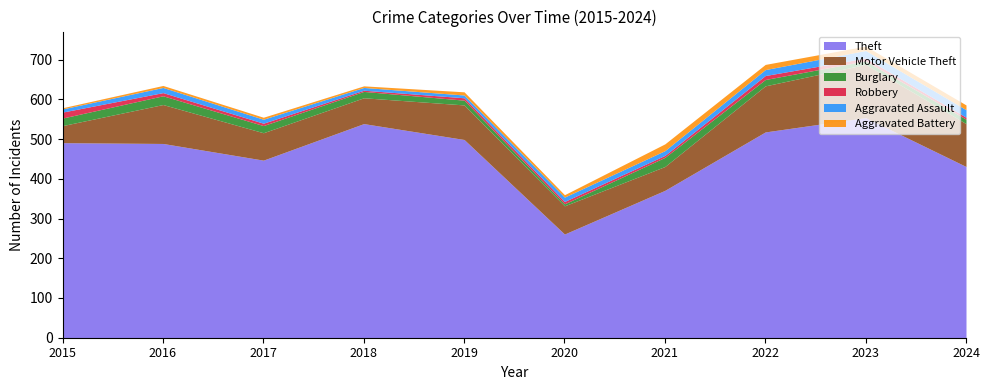

True or false: Motor Vehicle Theft and Burglary cross at least once.

False